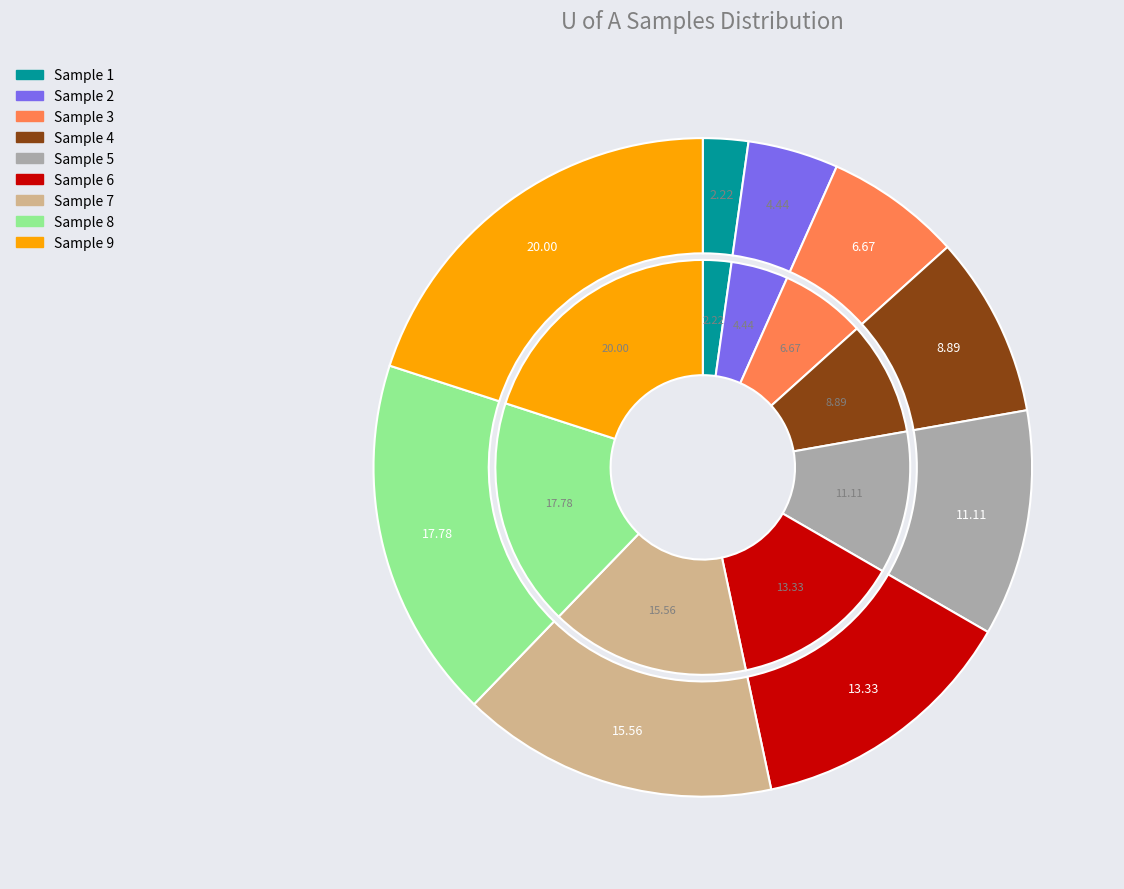

To the nearest percent, what percentage of the pie is Sample 7?

16%